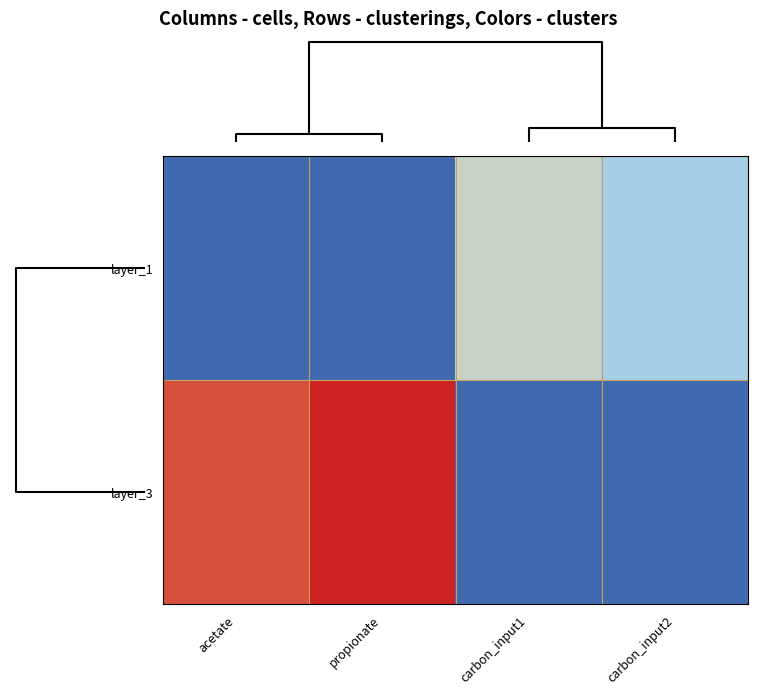

Which has a higher value, carbon_input2 or propionate?

carbon_input2